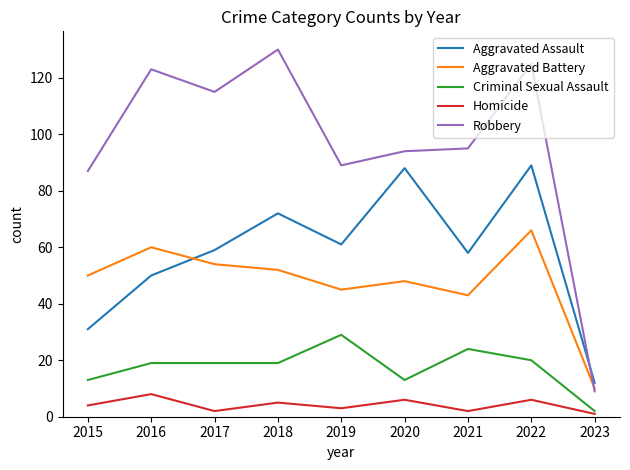

What is the difference between the highest and lowest values at 2022?

119